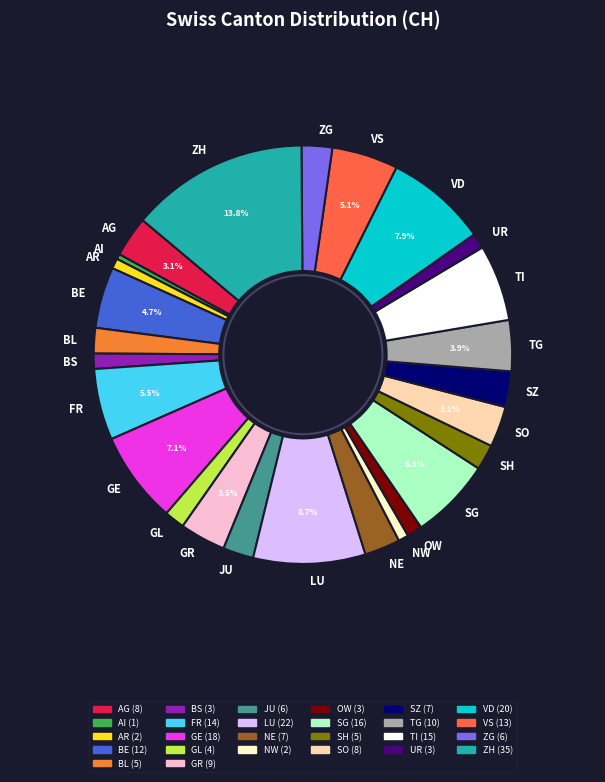

Is there any slice that represents more than half of the pie?

No